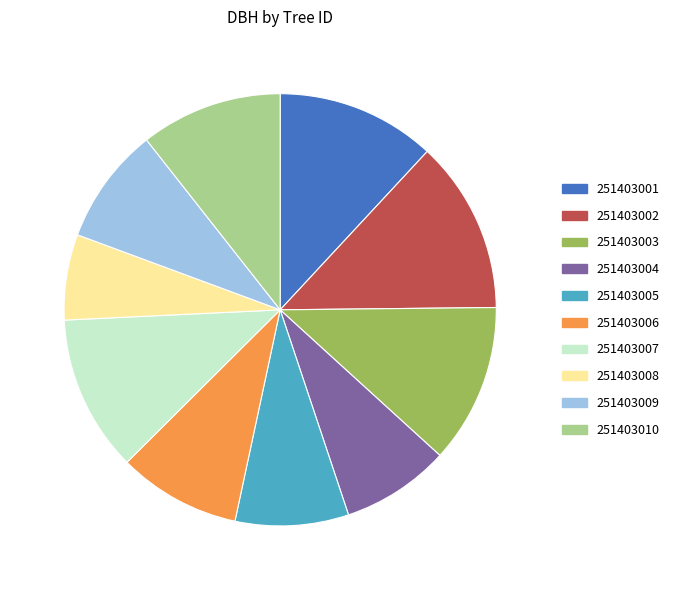

Is the sum of 251403006 and 251403001 greater than half?

No